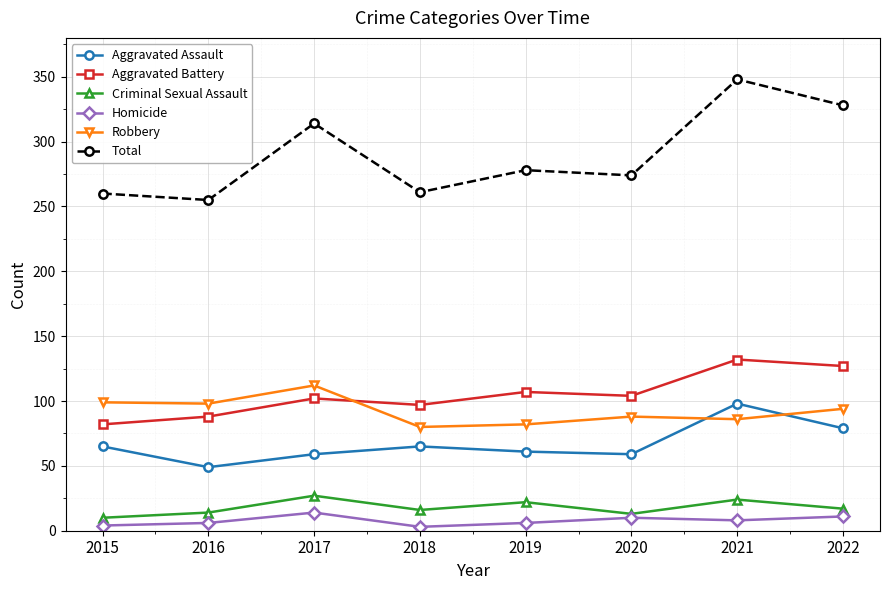

How many distinct data groups are displayed?

6